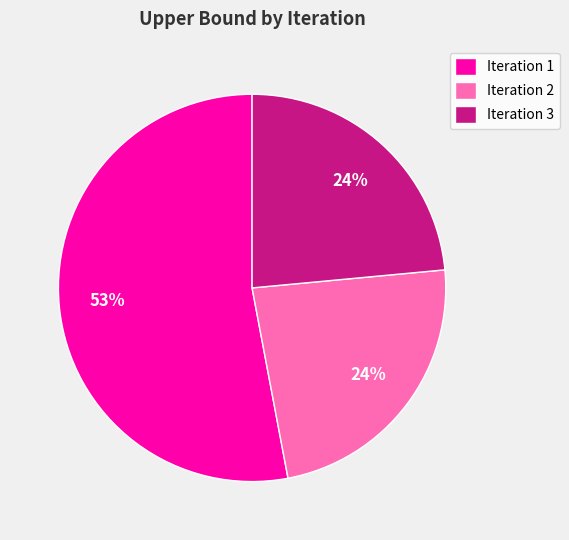

The Iteration 1 slice represents 59% of the pie. True or false?

False